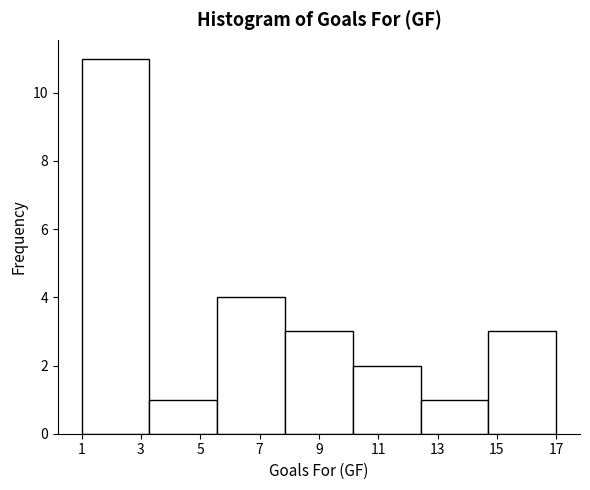

How tall is the bar that spans 5.6 to 7.8 on the x-axis? Neither the bar edges nor the heights are printed on the chart, so give them approximately, as read against the axes.

4